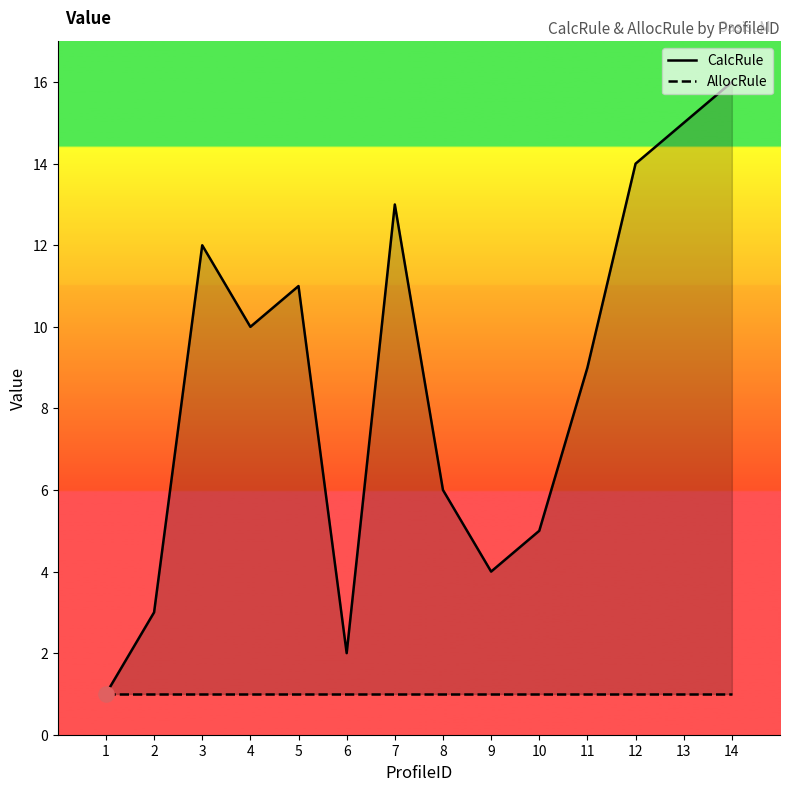

Which series has the largest Y range (max minus min)?

CalcRule